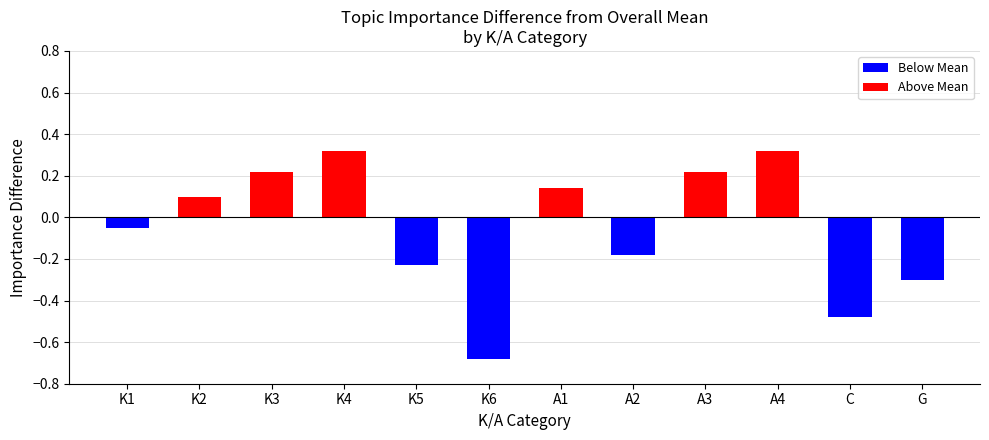

Between 5 and 12, which series saw the biggest shift?

K1